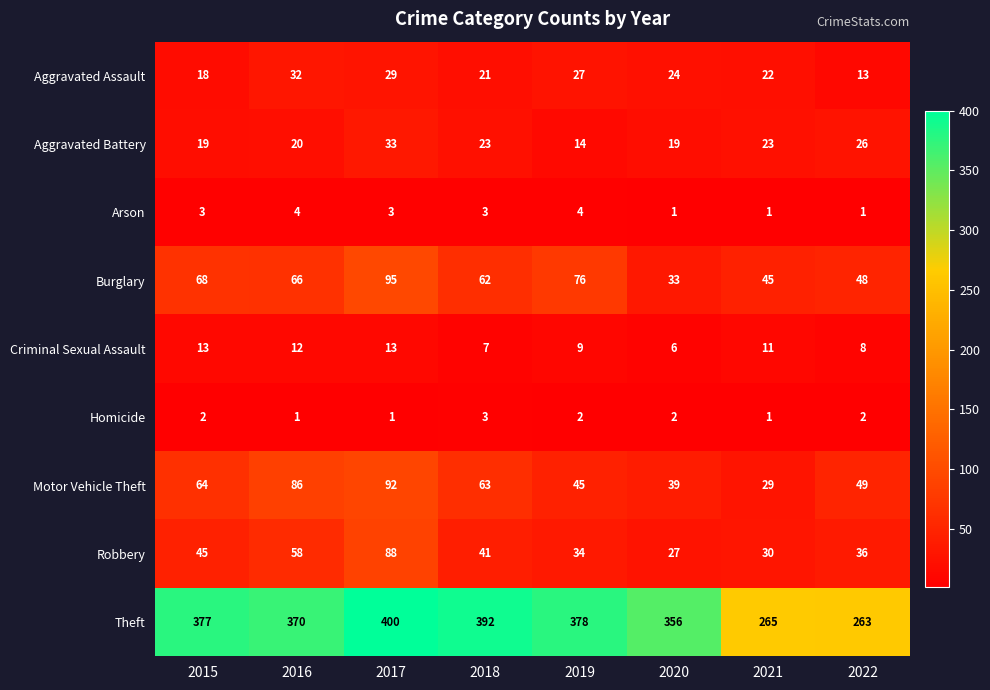

Which series has the largest range (max minus min)?

Theft